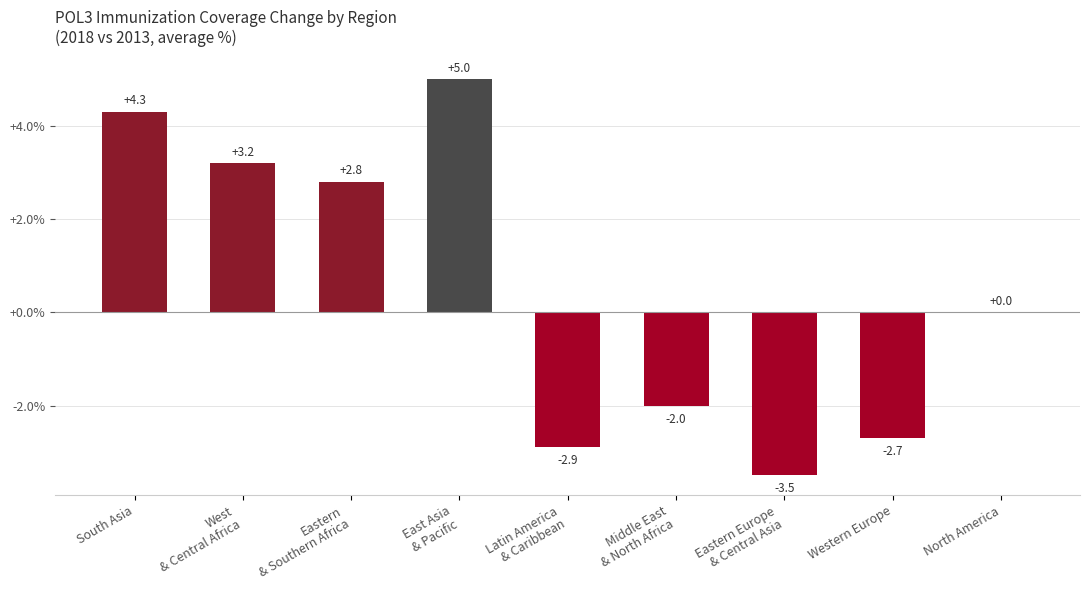

The chart shows a value of -2.7 at Western Europe. True or false?

True